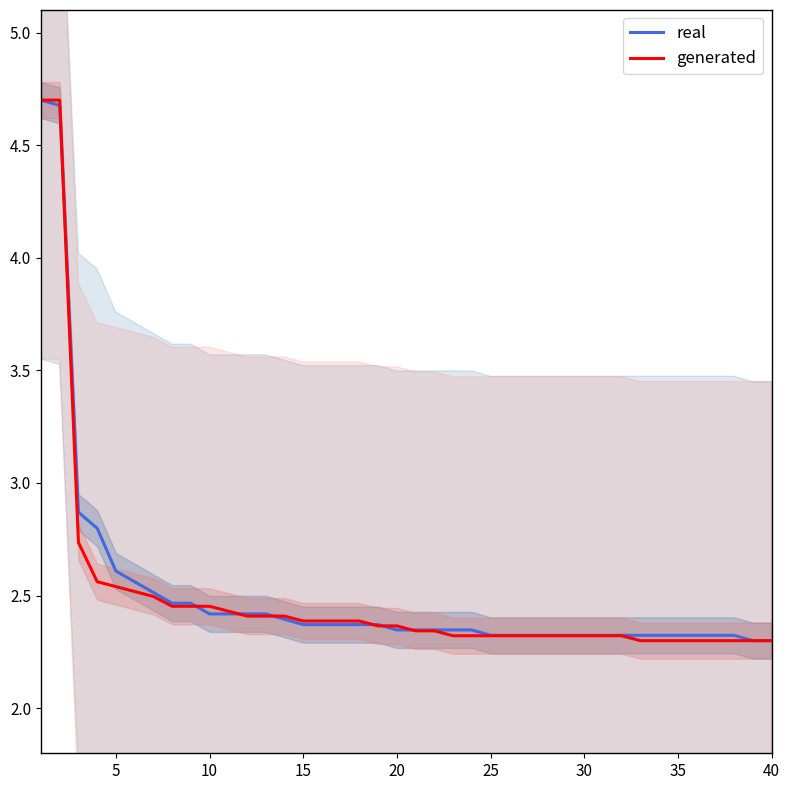

True or false: generated and real intersect in this chart.

True